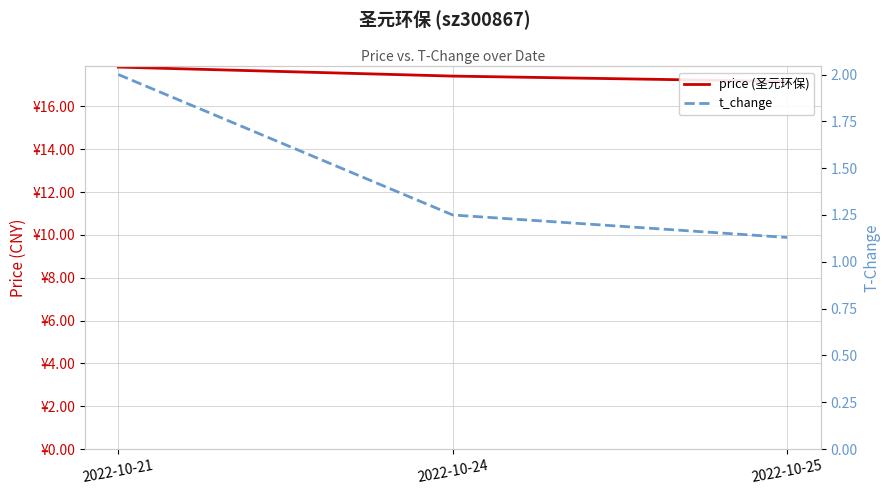

Reading right to left, list all the values displayed in this chart.

price (圣元环保): 2022-10-25=17.2	2022-10-24=17.4	2022-10-21=17.8
t_change: 2022-10-25=1.1	2022-10-24=1.2	2022-10-21=2.0